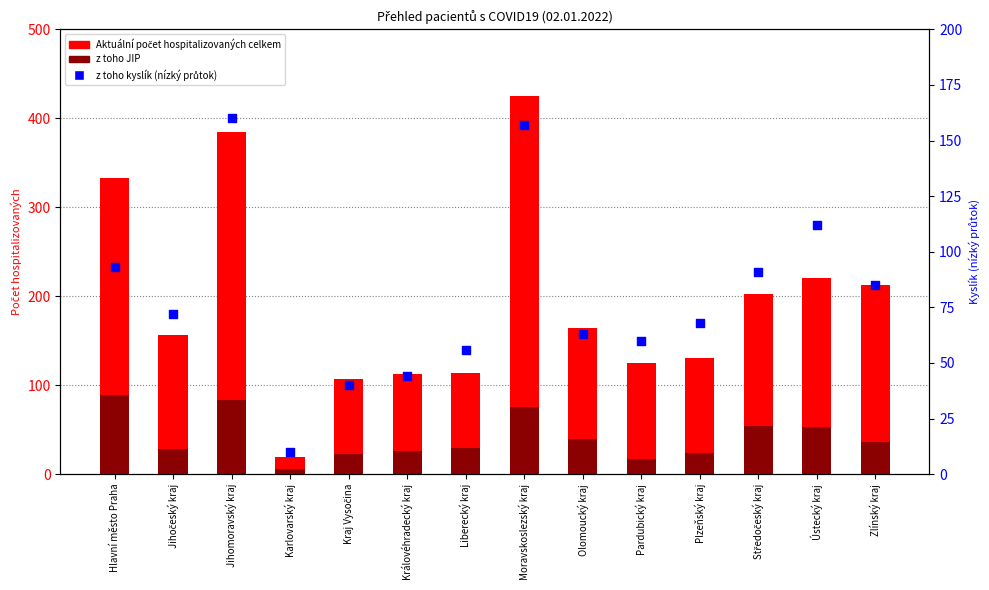

Which series contains the highest Y value?

Aktuální počet hospitalizovaných celkem